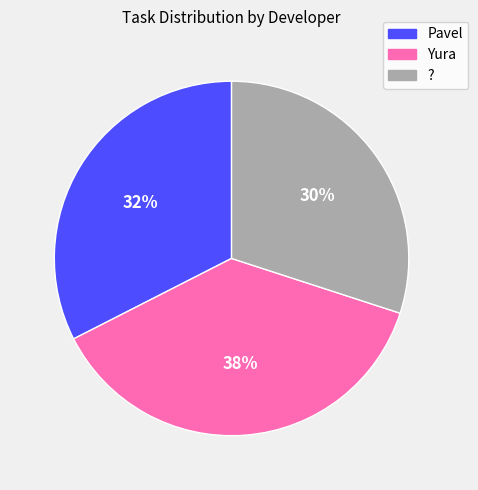

Is there any slice that represents more than half of the pie?

No